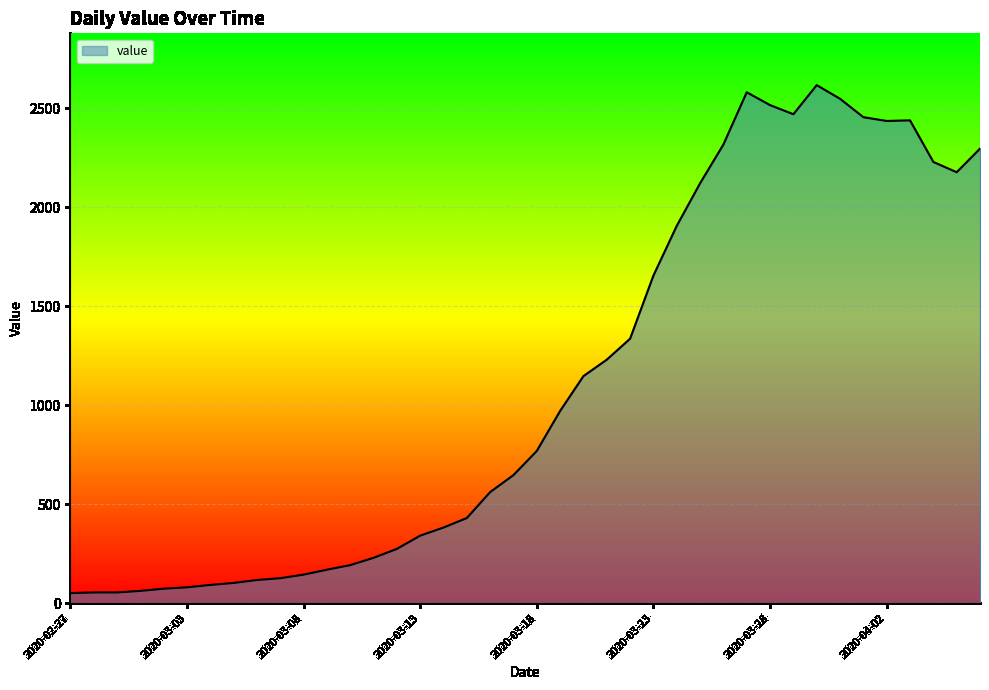

Does the chart display data point markers on the line(s)?

No